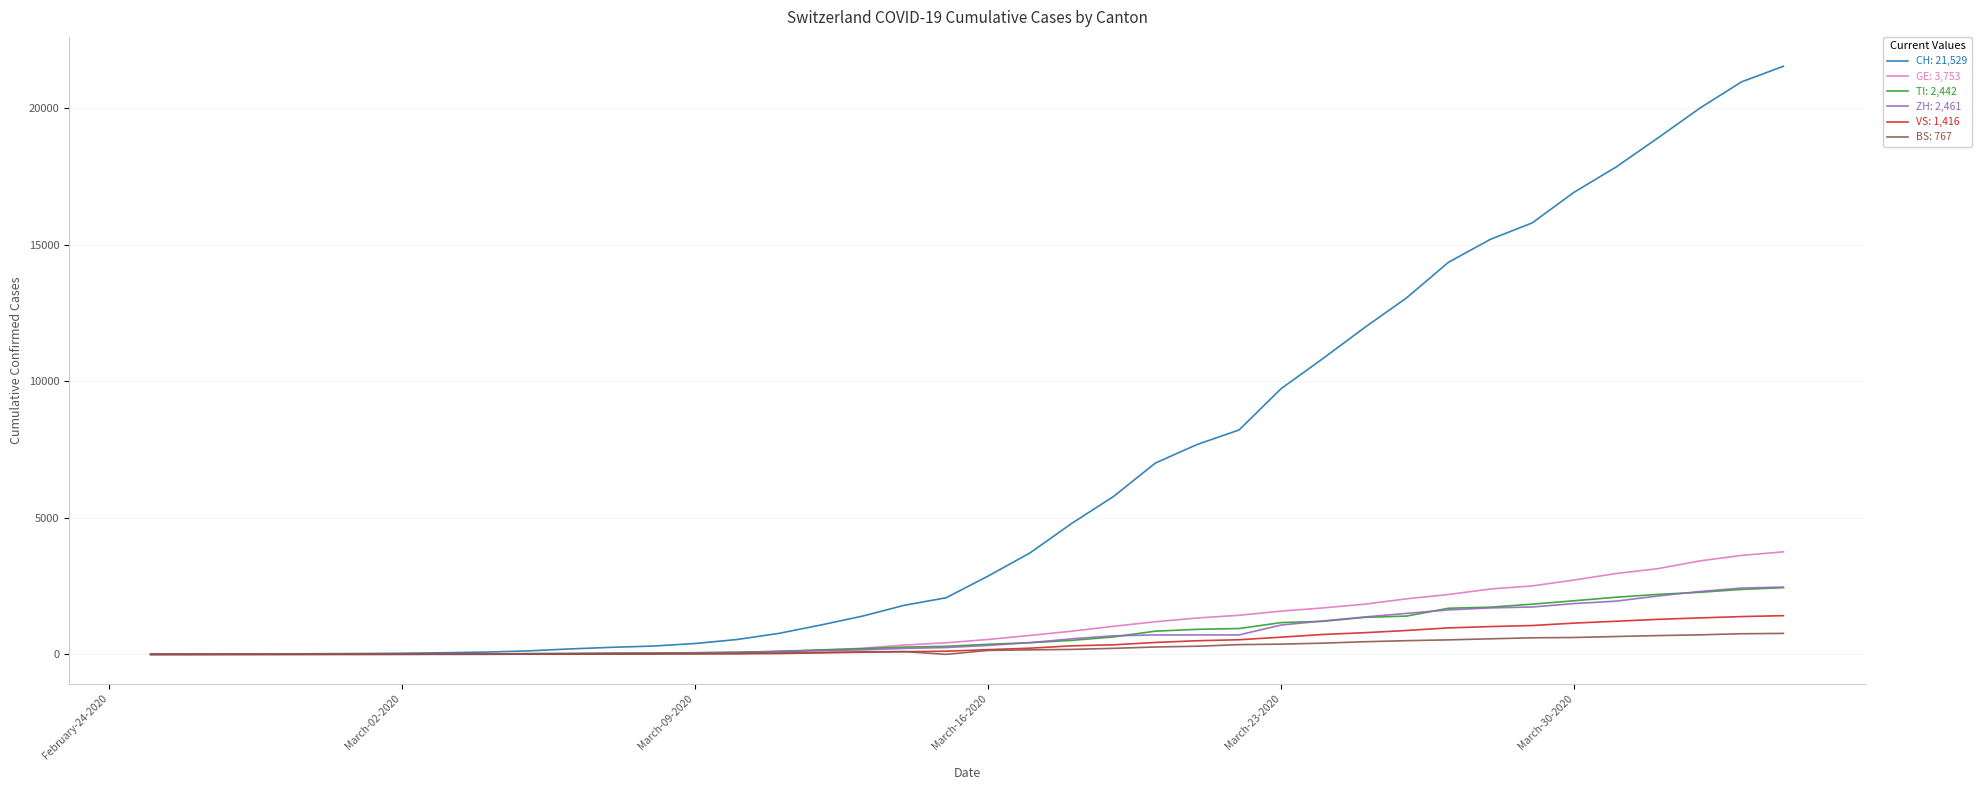

What is the greatest value displayed?

21529